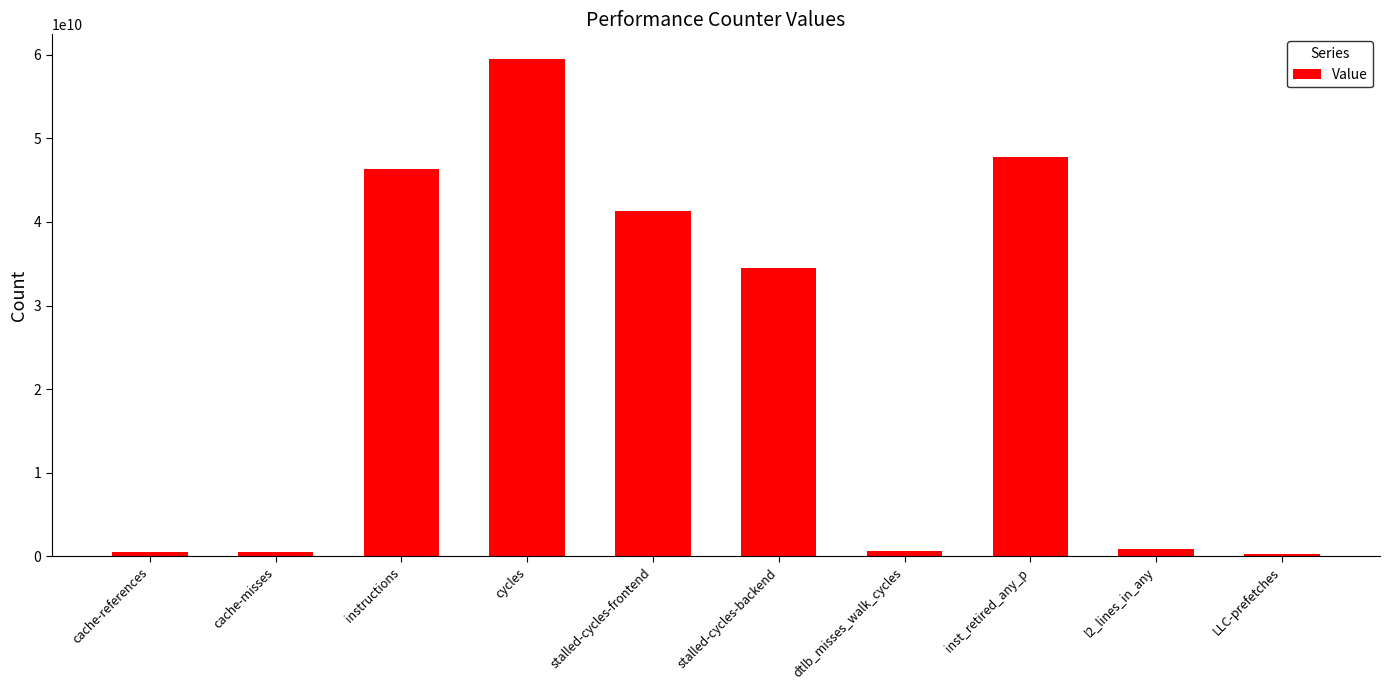

Does the chart contain stacked bars?

No